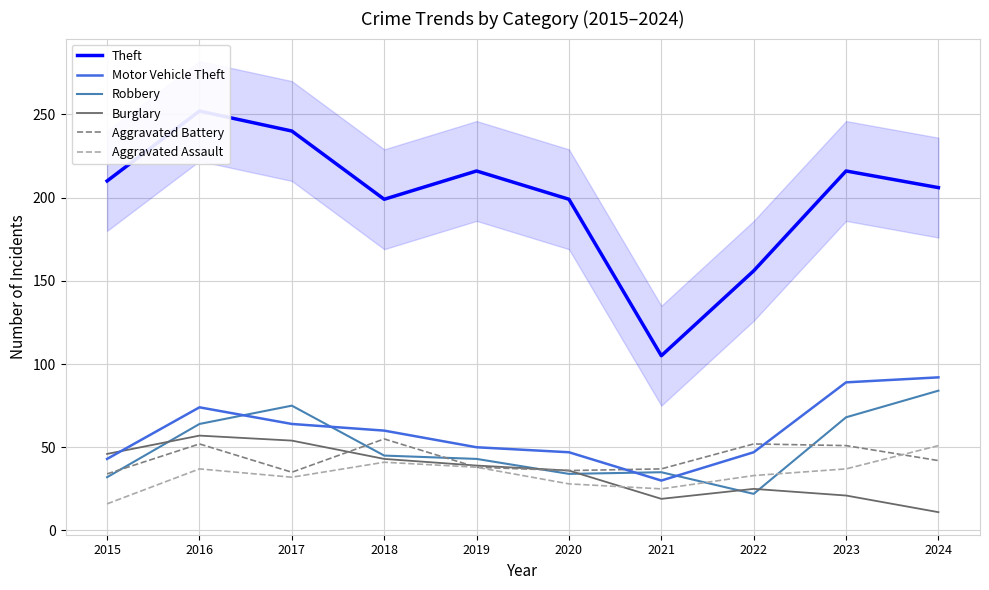

What is the sum of all Motor Vehicle Theft values?

596